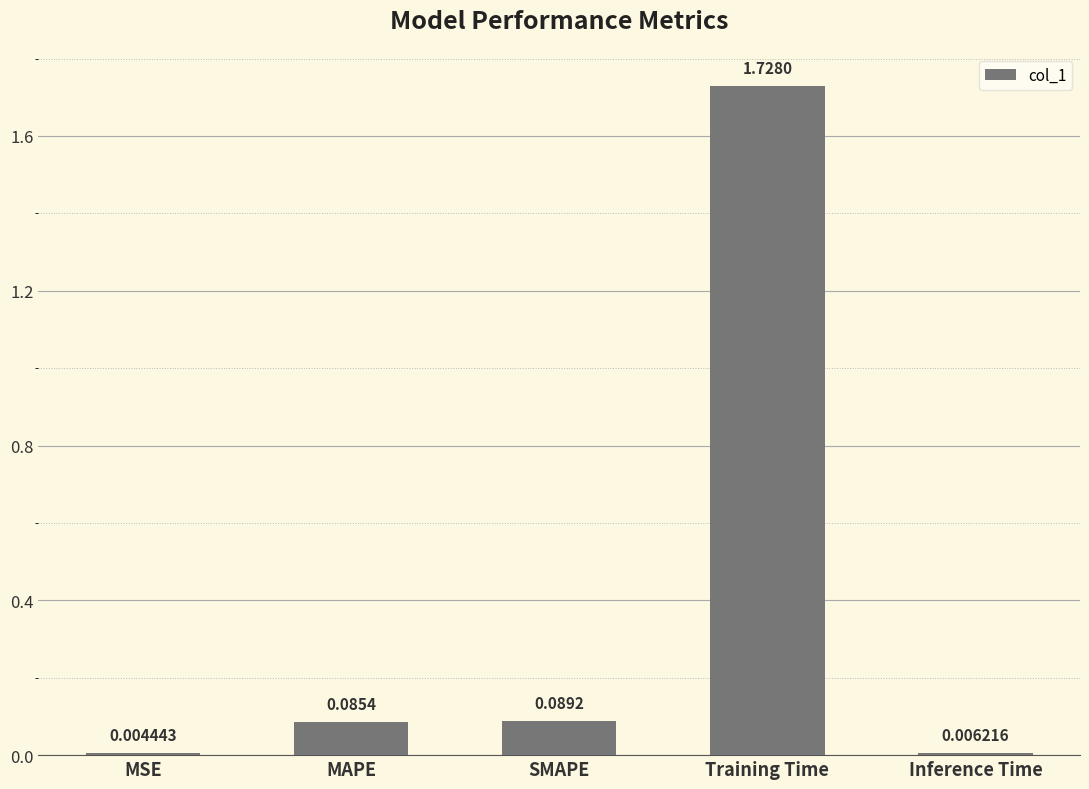

What is the sum of all values?

1.9